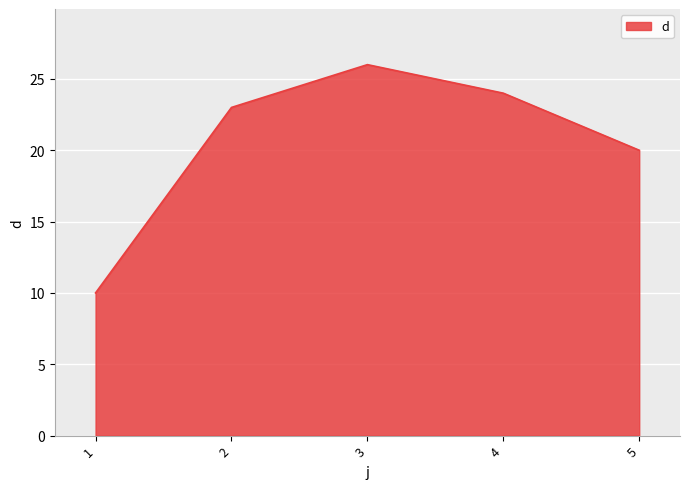

True or false: the data shows 26 at 3.

True